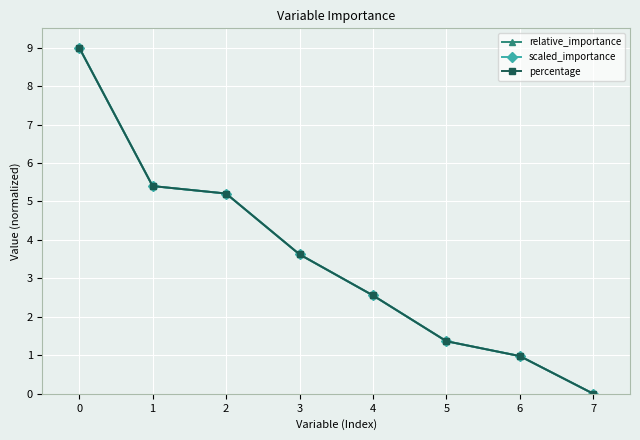

What is the sum of all scaled_importance values?

28.1